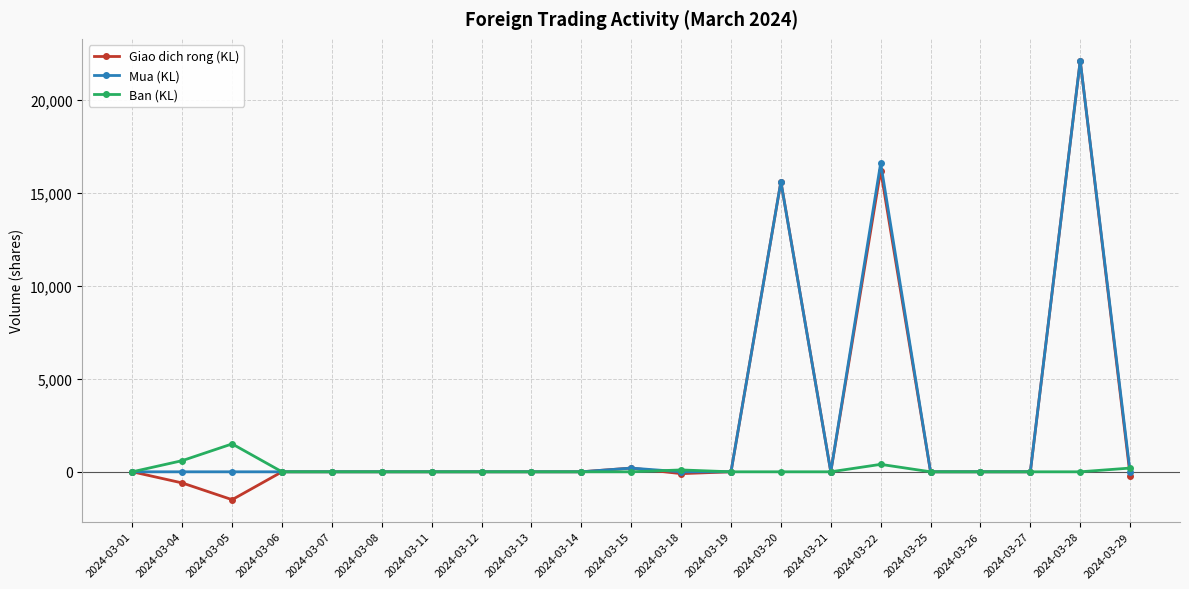

How many data points in Giao dich rong (KL) are less than 0?

4